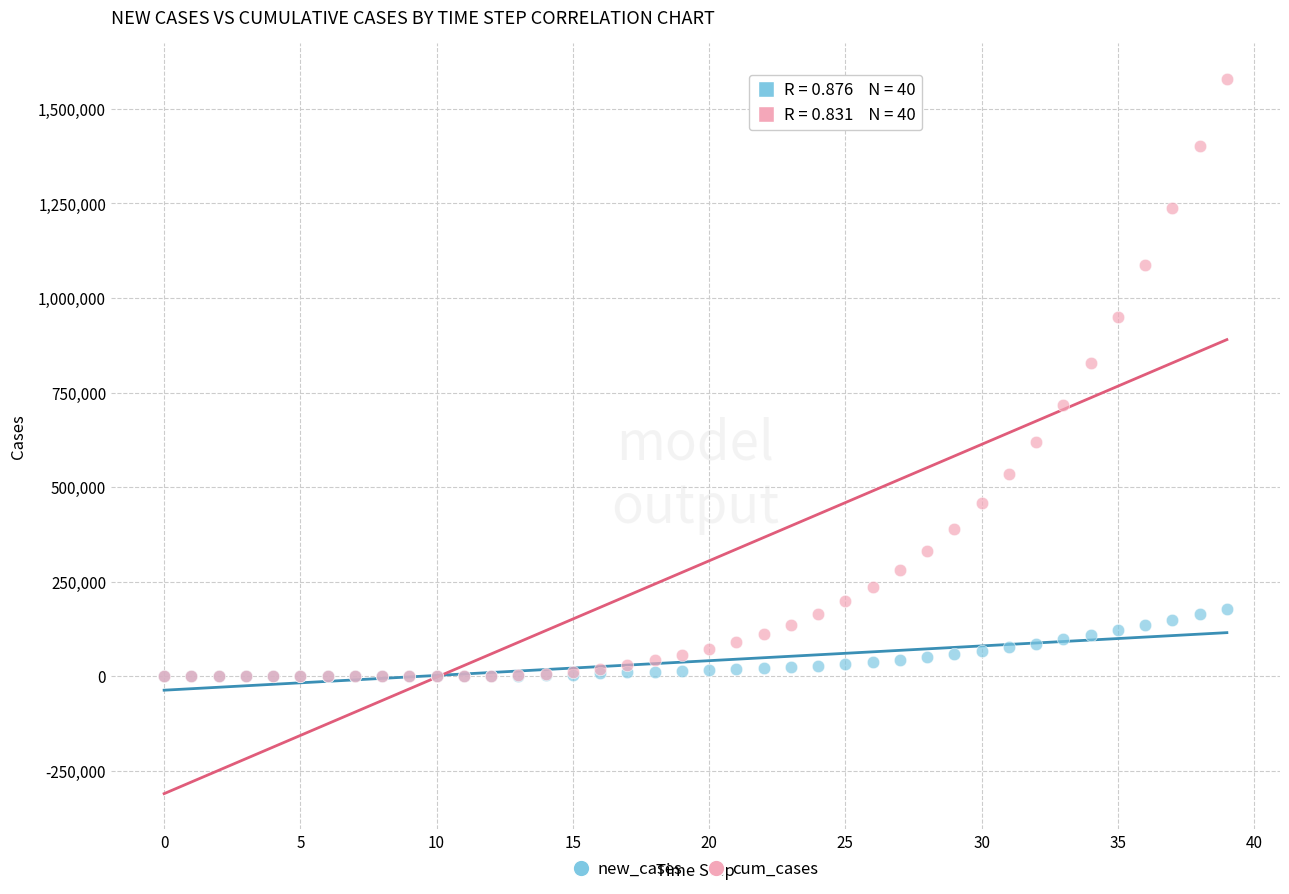

Which series reaches the maximum Y coordinate?

cum_cases